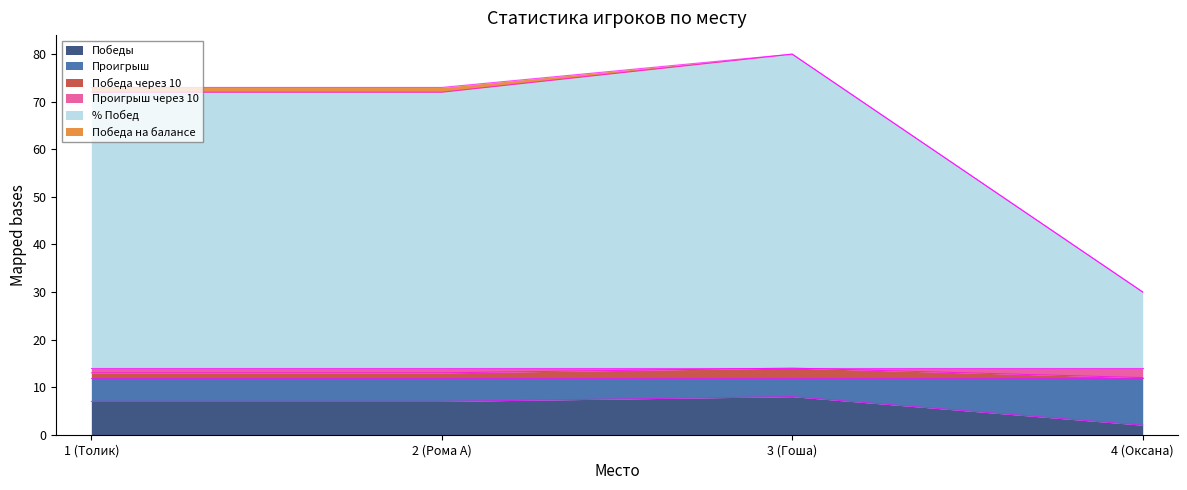

What is the maximum value for Победы?

8